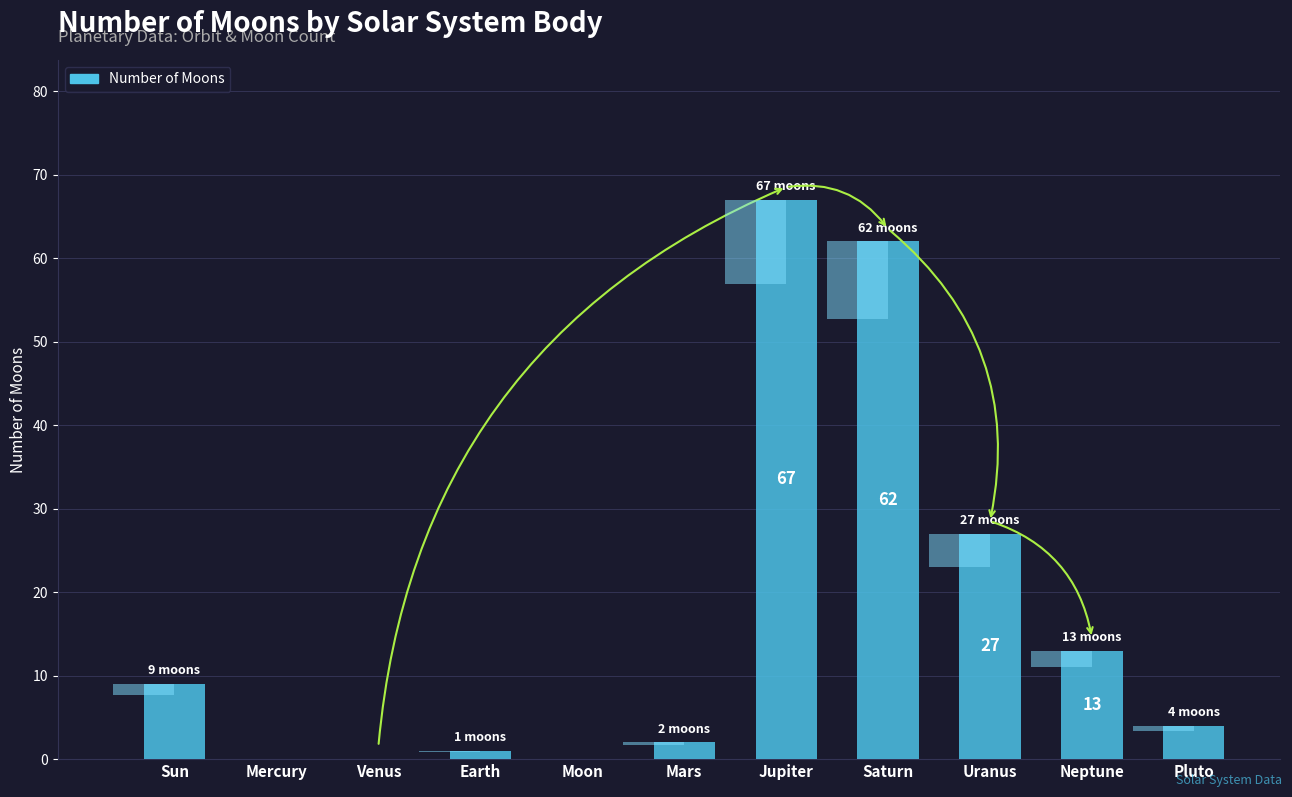

Which label corresponds to the smallest value in the chart?

Mercury